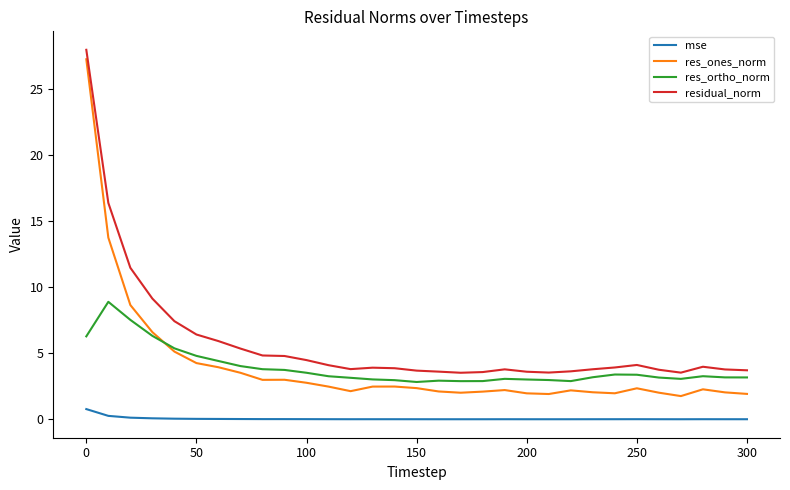

Which series has the largest total across all categories?

residual_norm